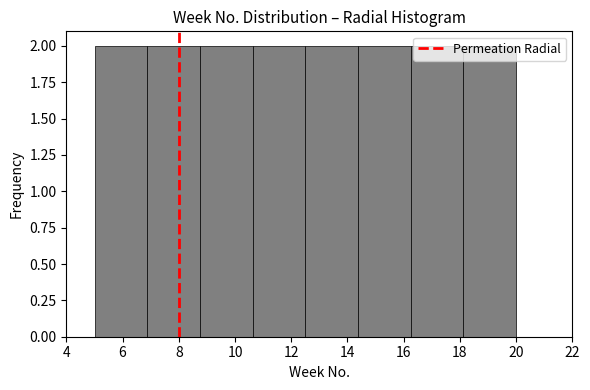

Reading left to right, list every bar in this chart as the range it spans on the x-axis followed by its height. Neither the bar edges nor the heights are printed on the chart, so give them approximately, as read against the axes.

5.0 to 6.8: 2
6.8 to 8.8: 2
8.8 to 10.6: 2
10.6 to 12.6: 2
12.6 to 14.4: 2
14.4 to 16.2: 2
16.2 to 18.2: 2
18.2 to 20.0: 2